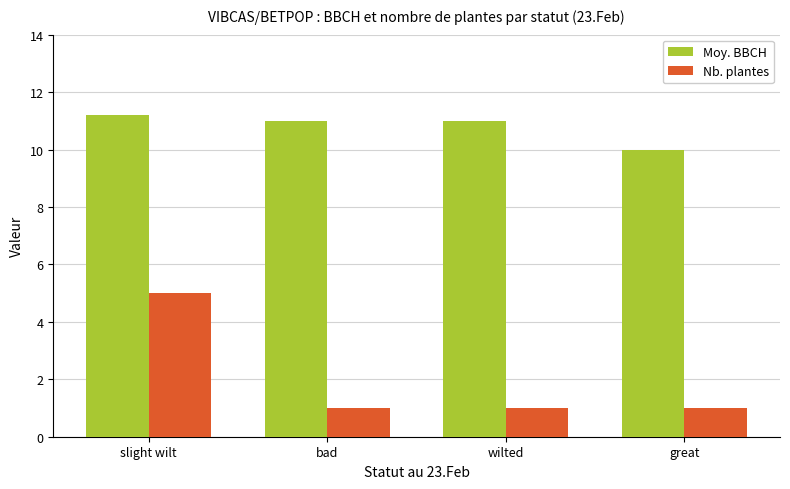

What is the label of the 1st bar from the right?

great